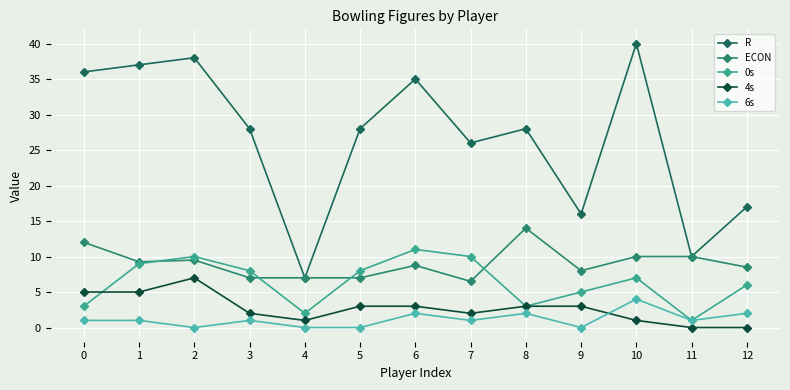

What is the difference between the 0s values at 7 and 3?

2.0